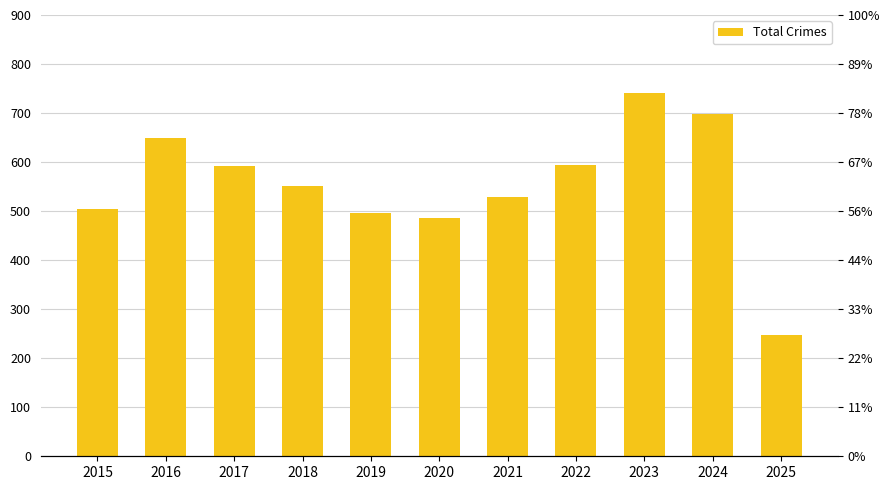

What is the average value?

554